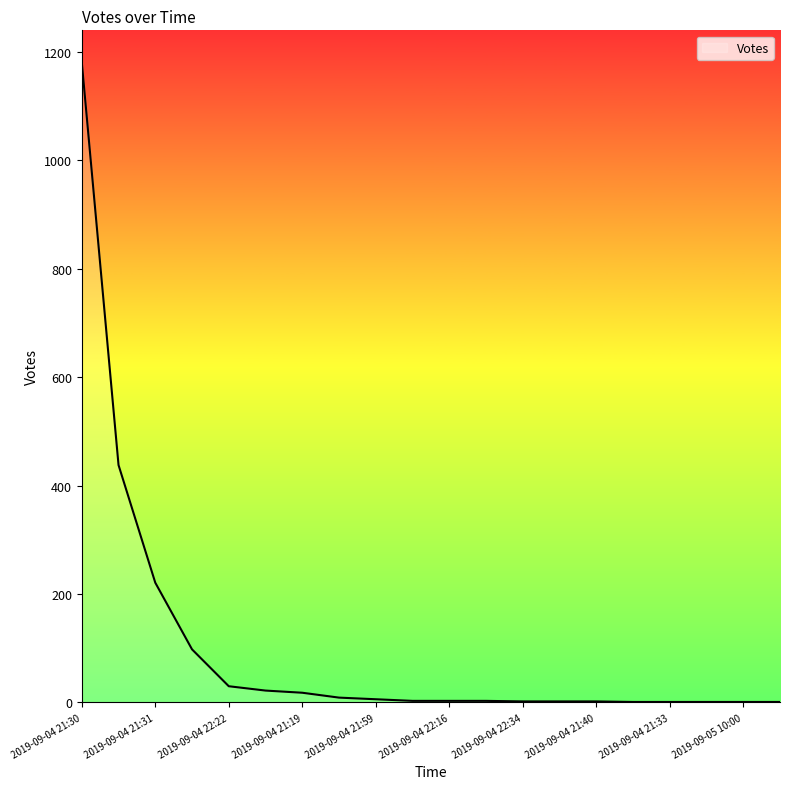

What is the difference between the maximum and minimum values?

1180